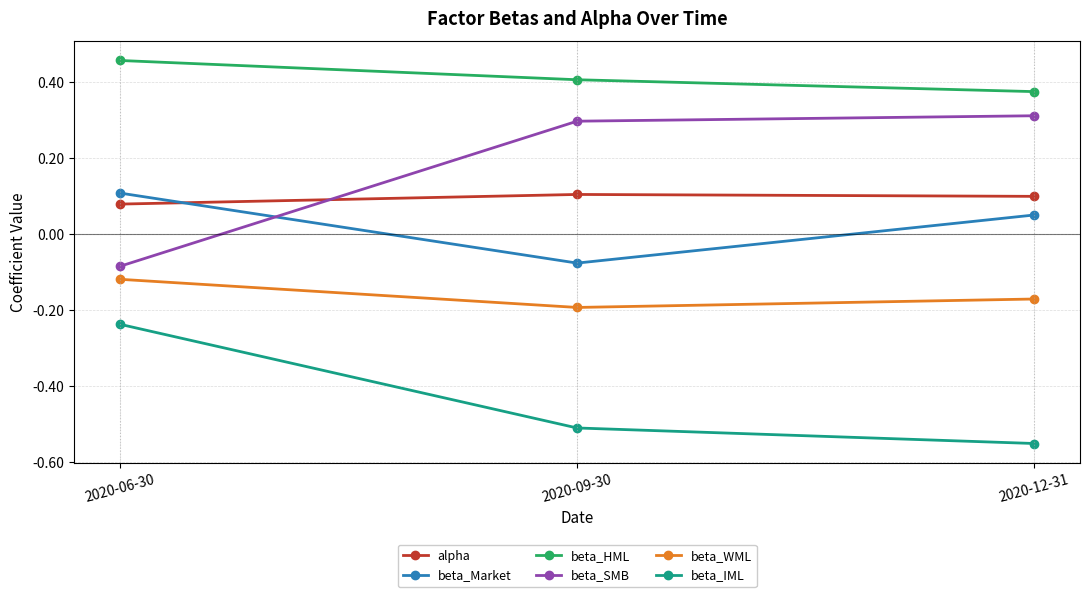

Which series has the largest range (max minus min)?

beta_SMB